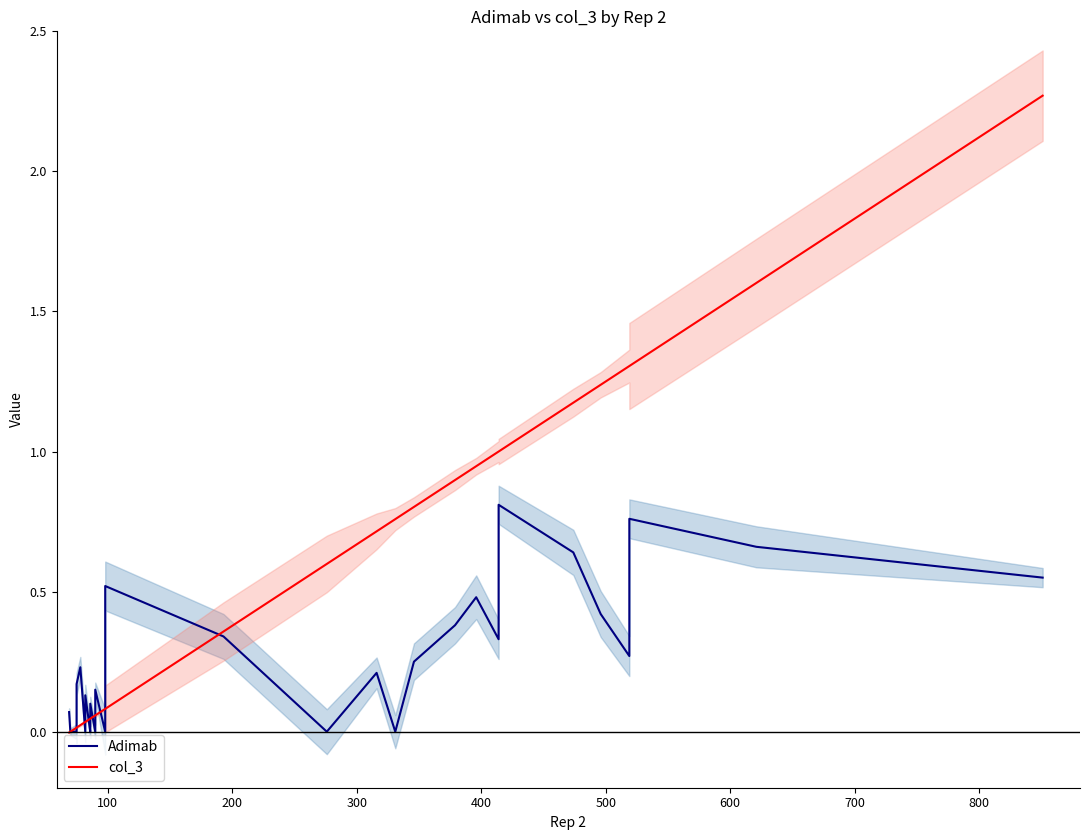

True or false: col_3 has more than 0 interior local peaks.

False